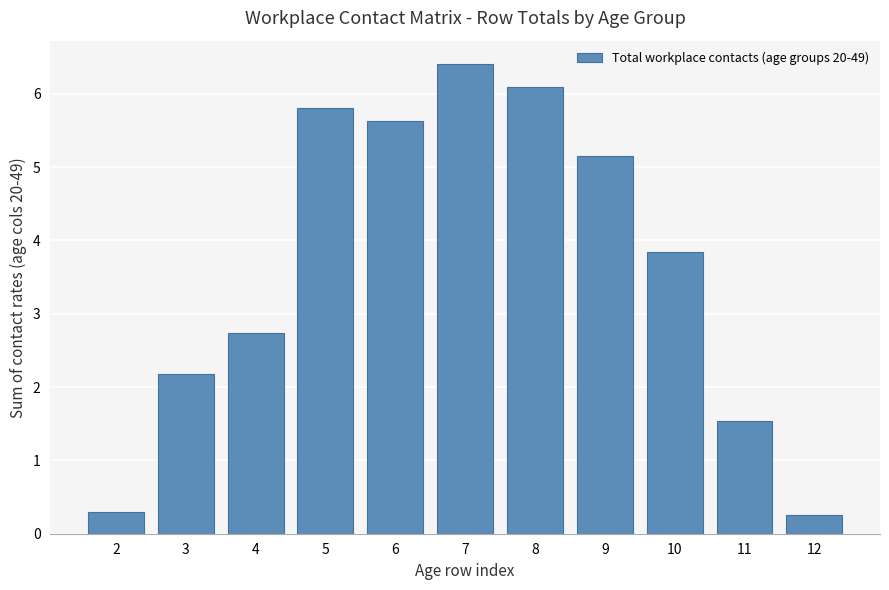

Reading left to right, list all the values displayed in this chart.

0.3	2.2	2.7	5.8	5.6	6.4	6.1	5.1	3.8	1.5	0.3